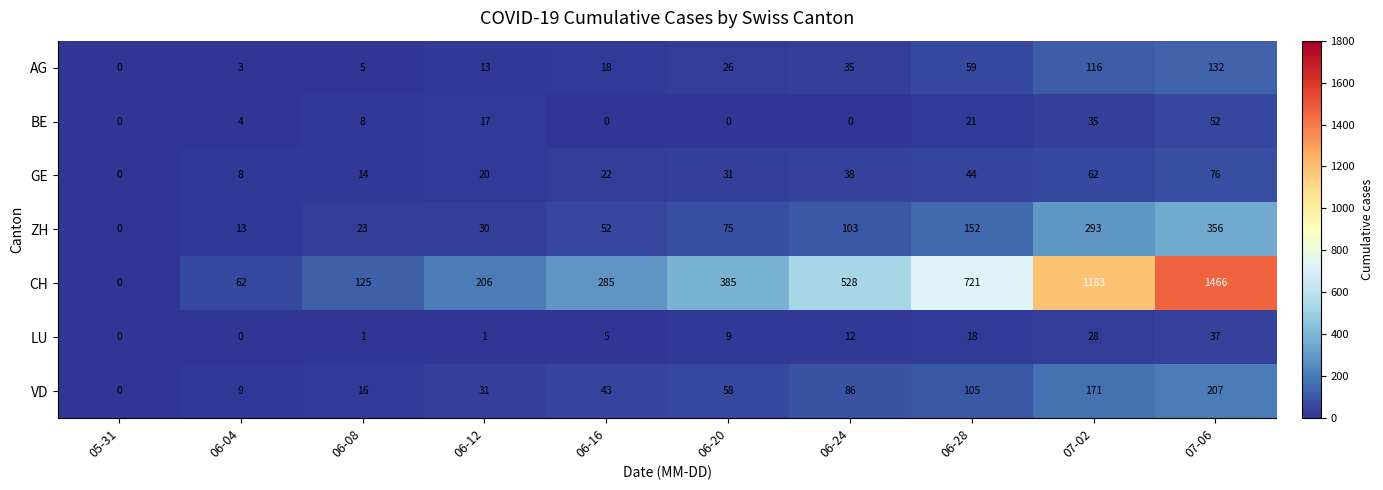

At which label does GE reach its minimum?

05-31